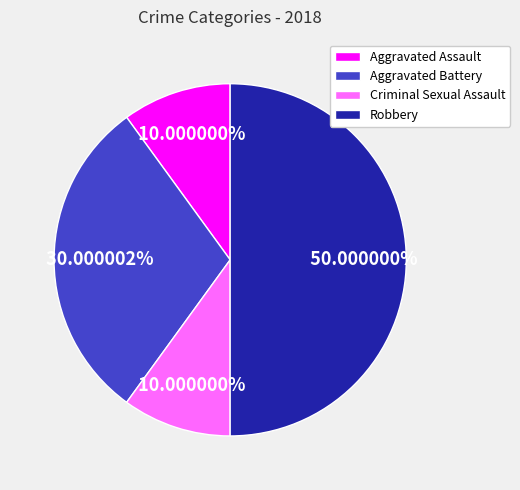

To the nearest percent, what is the difference between the Aggravated Battery and Robbery slice percentages?

20%